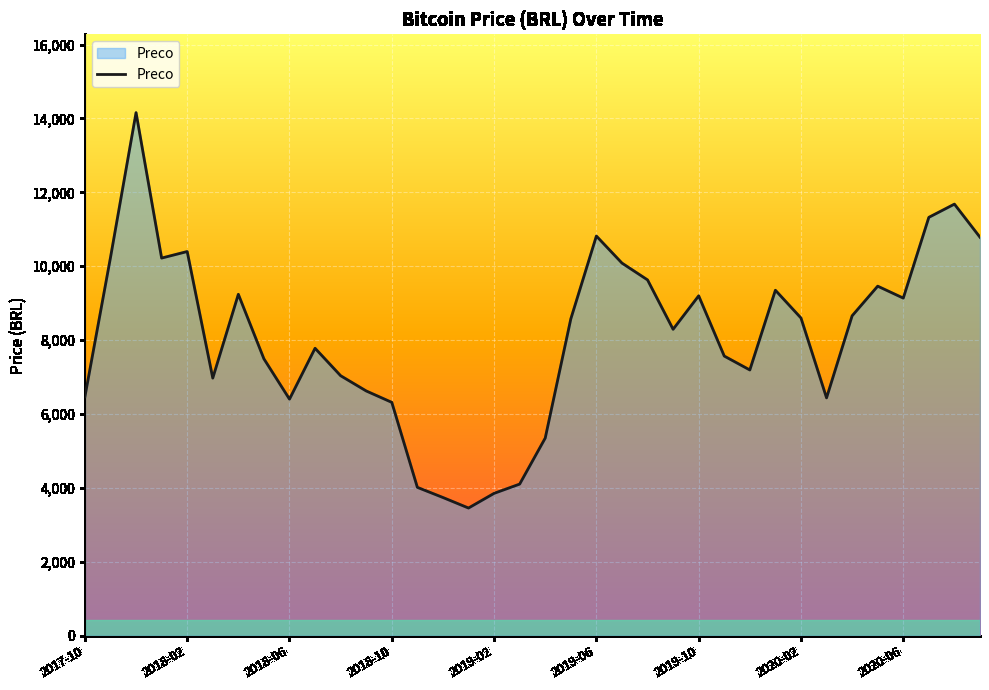

What is the minimum value shown in the chart?

3457.8